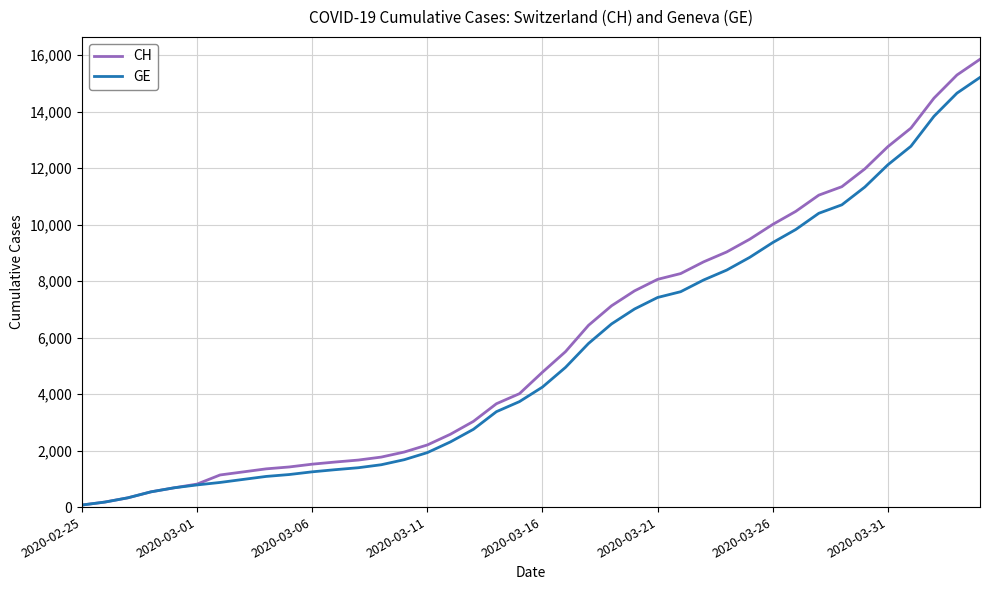

Reading left to right, list all the values displayed in this chart.

CH: 73	178	329	540	682	814	1137	1245	1353	1420	1519	1595	1664	1770	1949	2199	2577	3033	3658	4014	4775	5501	6434	7125	7654	8061	8265	8681	9030	9481	10005	10467	11041	11340	11971	12758	13413	14473	15294	15850
GE: 73	178	329	540	682	784	872	979	1085	1152	1248	1324	1393	1499	1678	1928	2306	2752	3377	3733	4248	4944	5792	6483	7012	7419	7623	8039	8388	8839	9363	9825	10399	10698	11329	12116	12771	13831	14652	15208